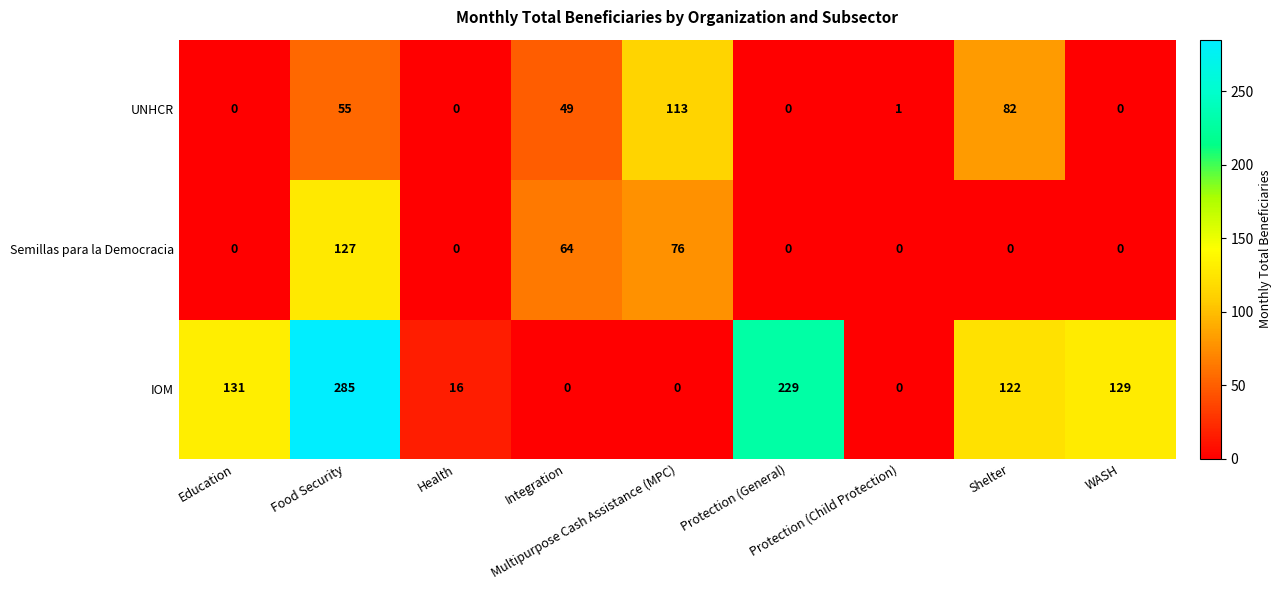

What is the difference between the maximum and second lowest values in the Semillas para la Democracia series?

127